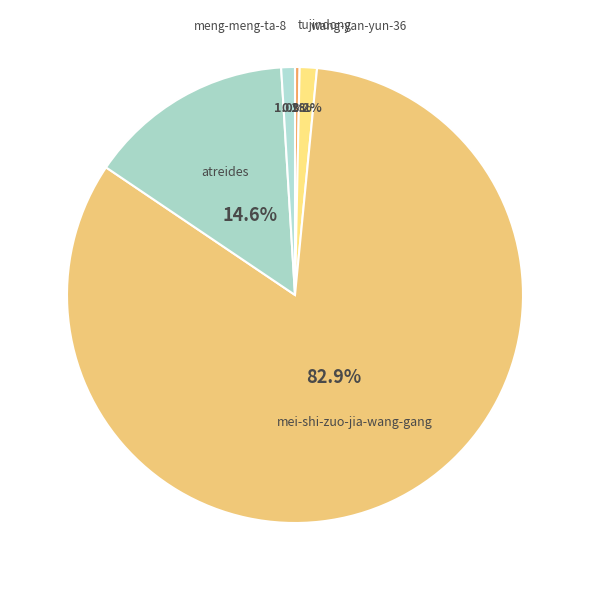

Is it true that meng-meng-ta-8 is 11% of the pie?

False